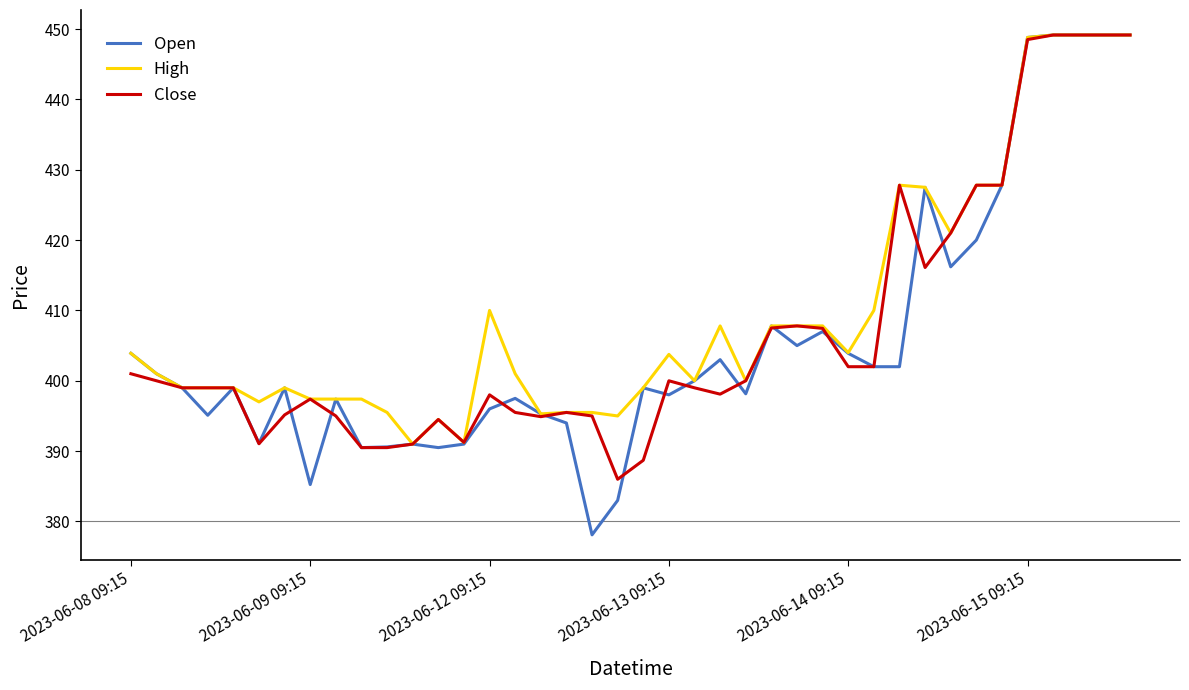

What is the greatest value displayed?

449.1